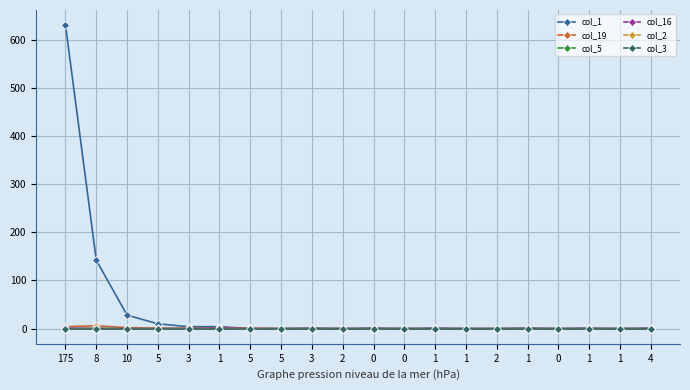

Does the chart have visible grid lines?

Yes